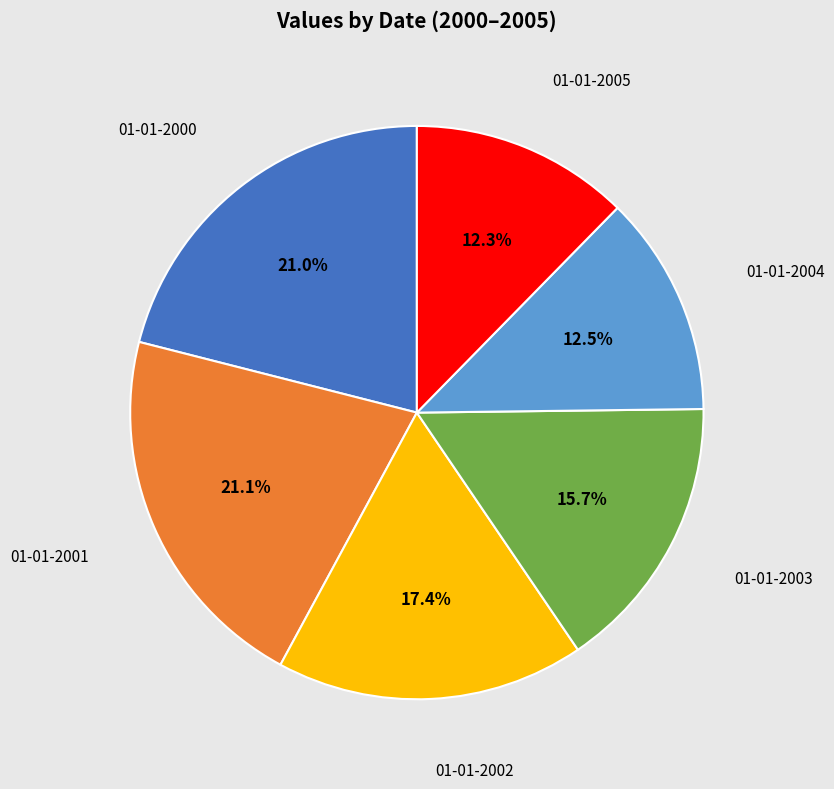

Does any single category account for the majority?

No